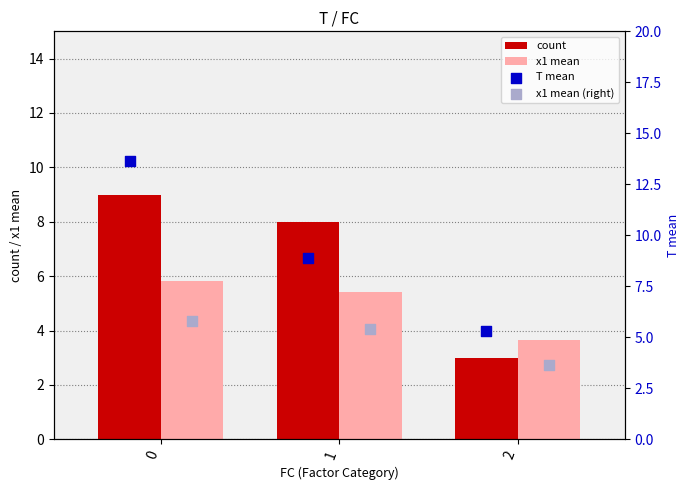

At how many categories does at least one series exceed 9?

1